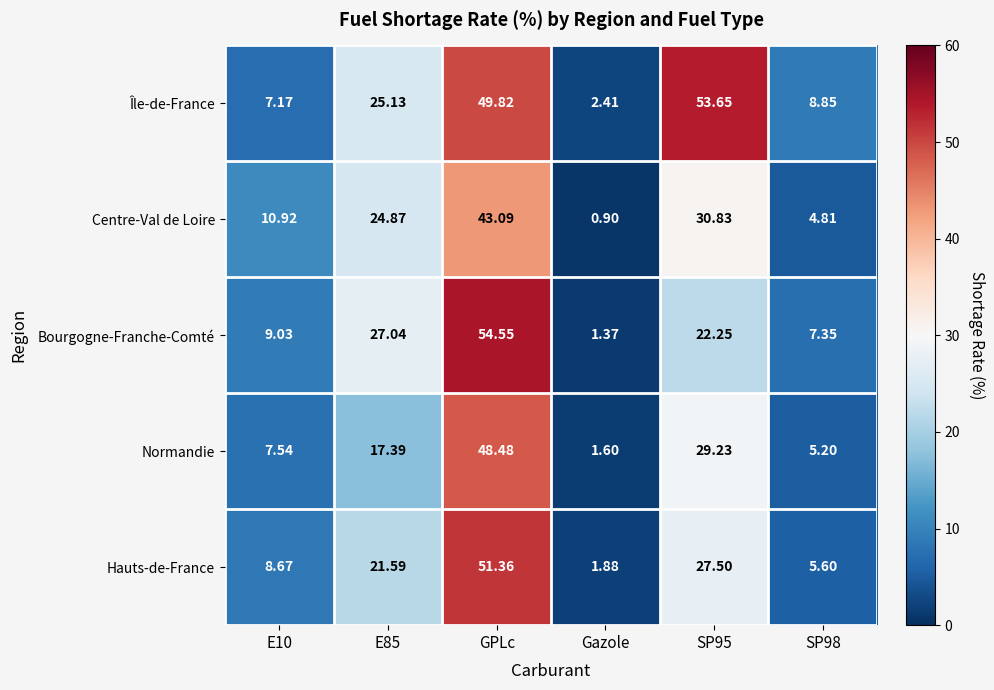

At how many categories does at least one series exceed 45?

2